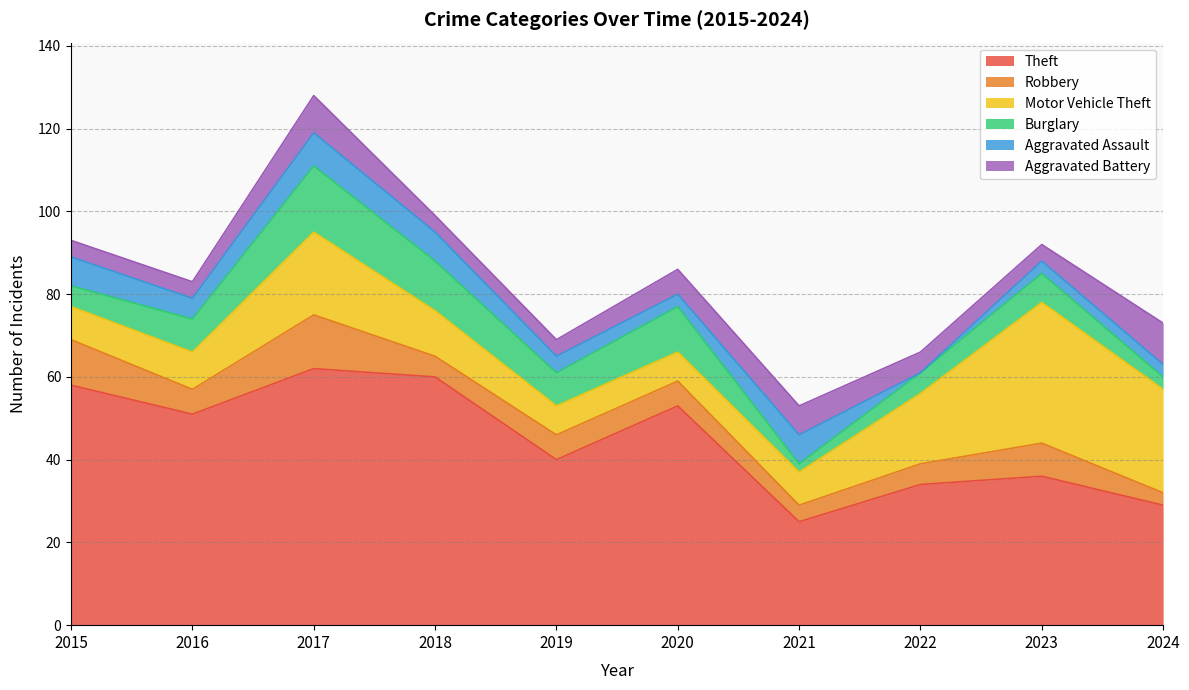

How many times do Burglary and Aggravated Battery cross each other?

2